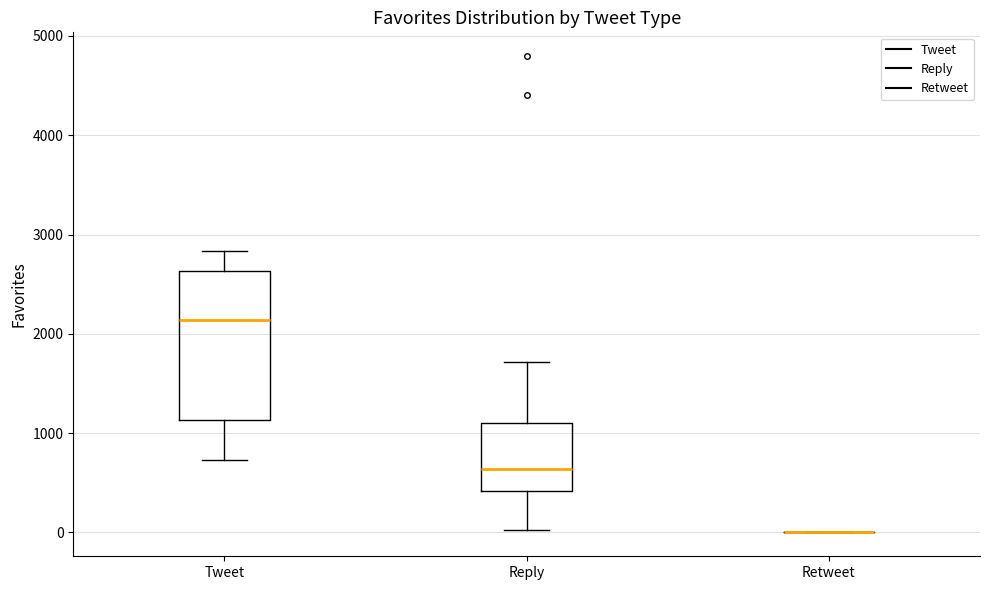

Reading left to right, transcribe this box plot: for each box, give where its median line is, the range the box spans, and where its two whiskers end, as read against the y-axis. The values are not printed on the chart, so give them approximately, as read against the axis.

Tweet: median 2100, box 1100 to 2600, whiskers 700 to 2800
Reply: median 600, box 400 to 1100, whiskers 0 to 1700
Retweet: box collapsed to a line at 0, whiskers 0 to 0